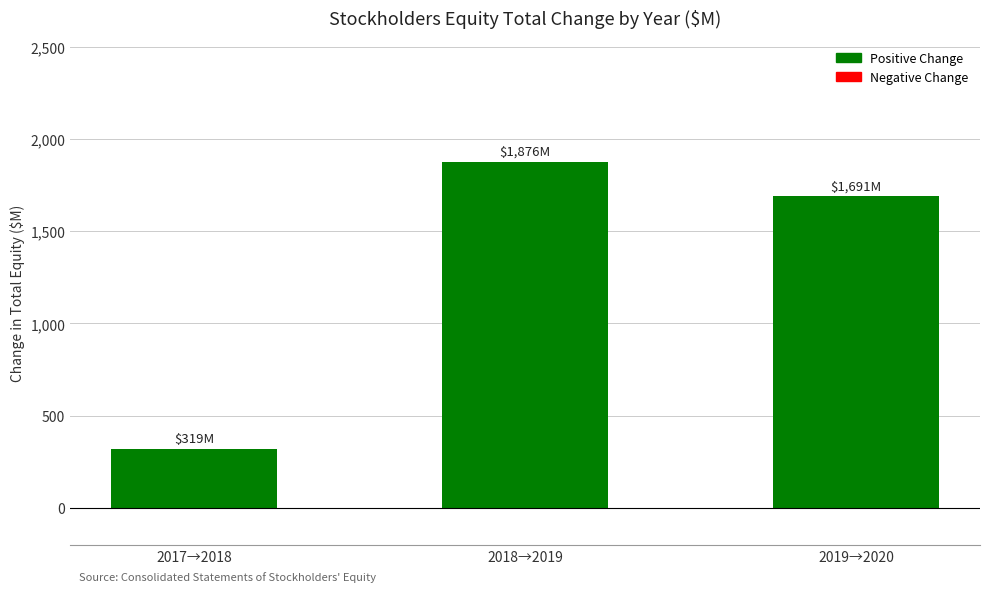

Which category has the lowest value across all series?

2017→2018